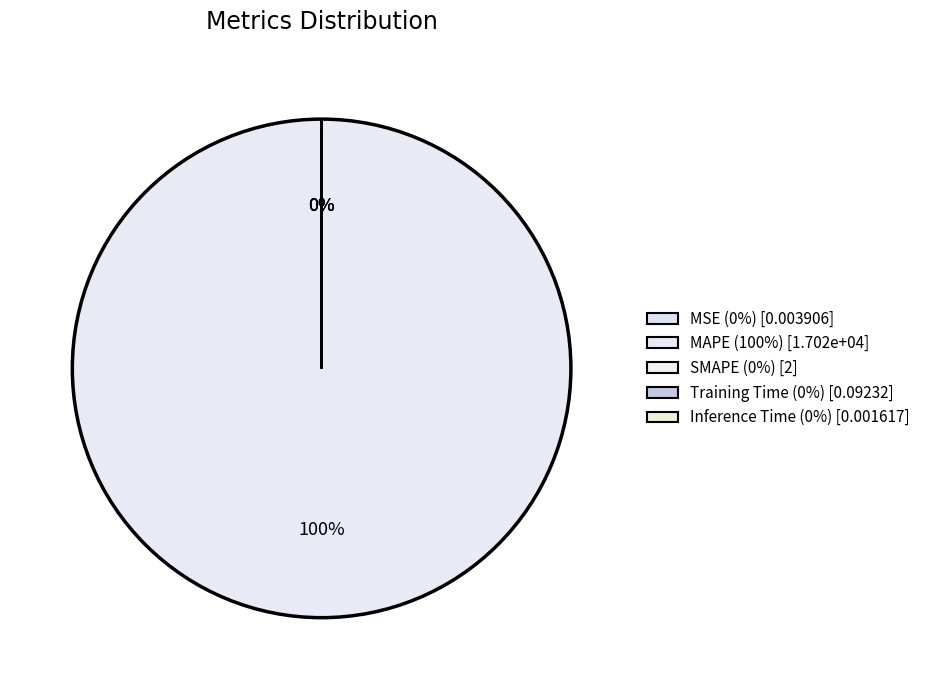

The Inference Time slice represents 0% of the pie. True or false?

True